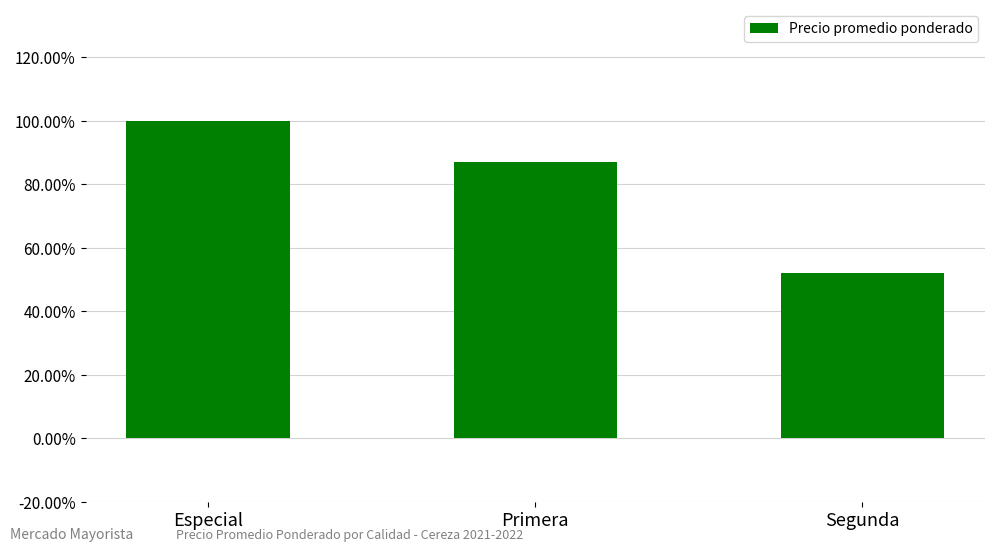

Count the values in the range 0 to 1.

3